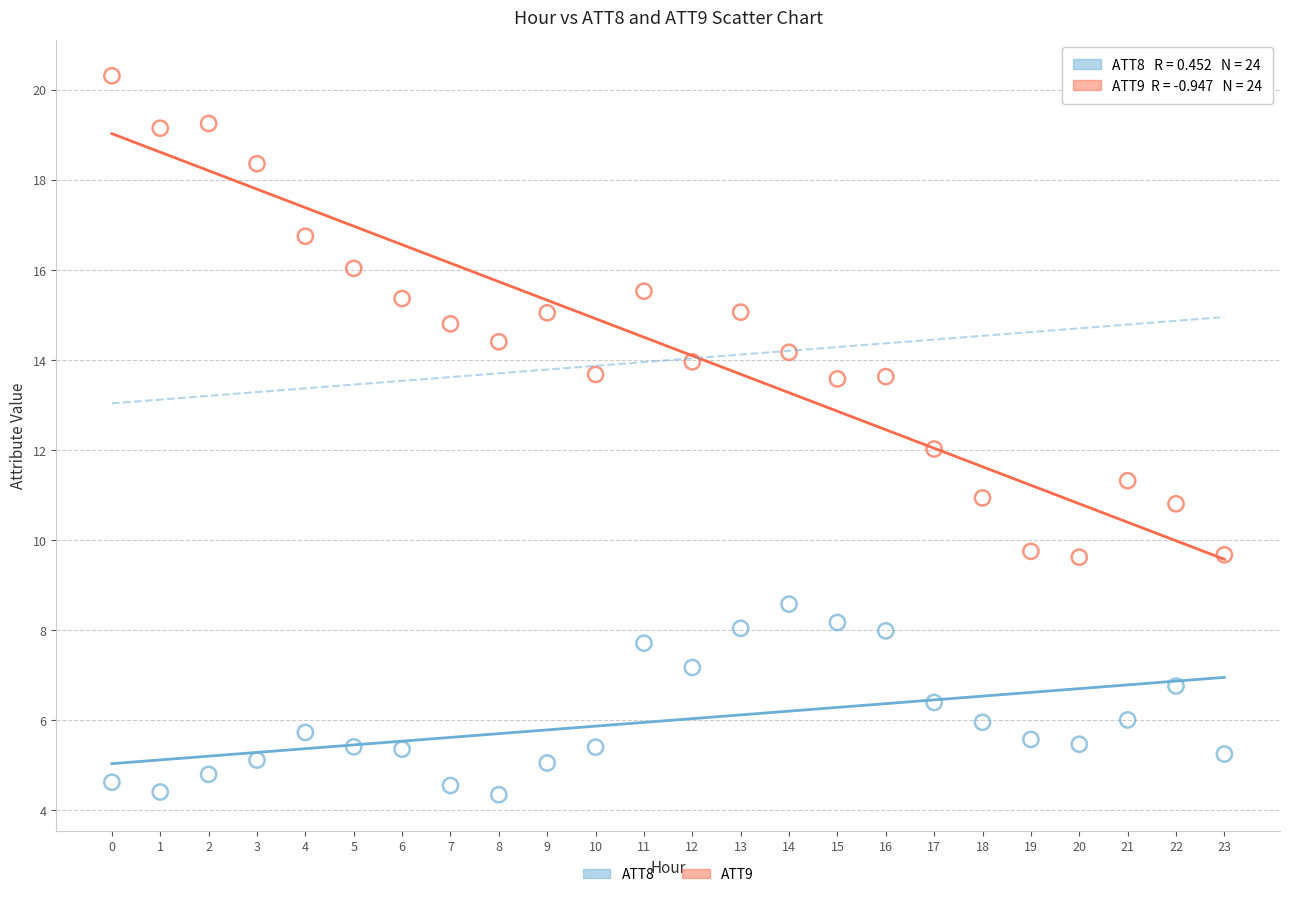

Which series has the largest Y range (max minus min)?

ATT9